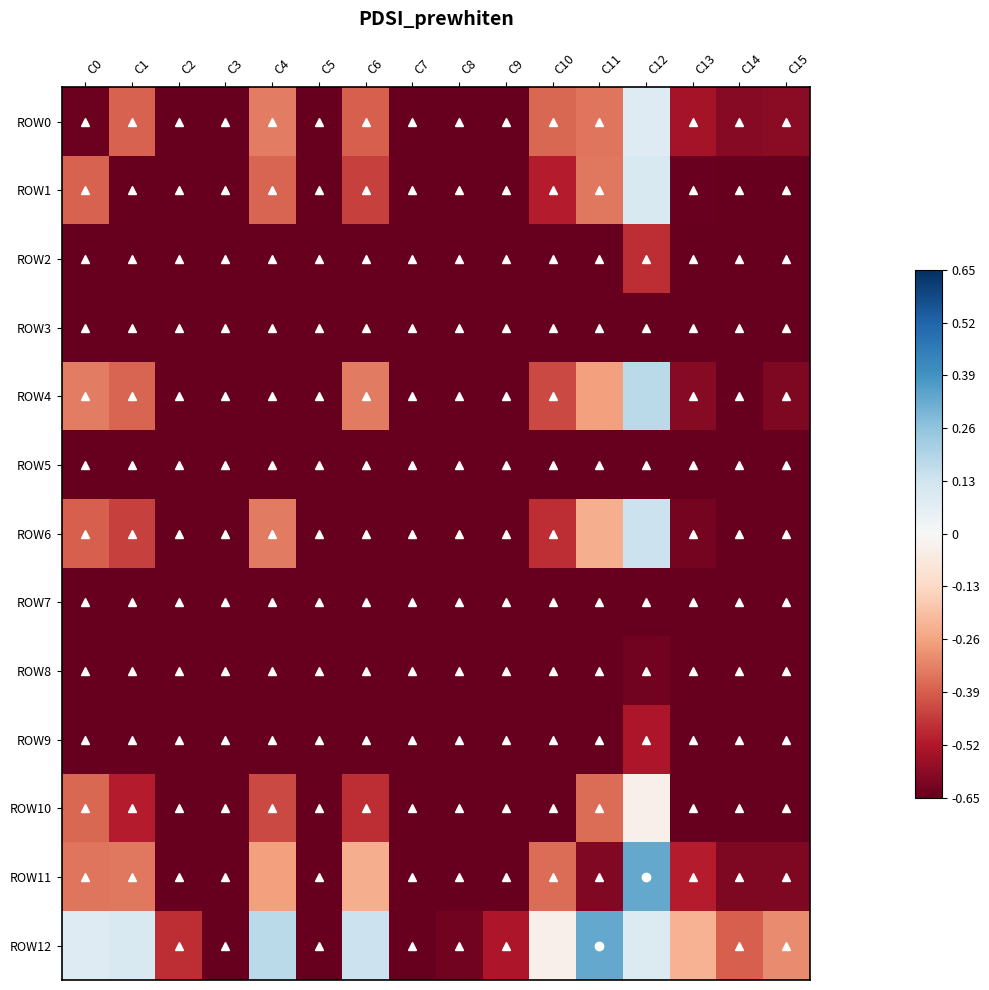

Which series has the largest total across all categories?

ROW12